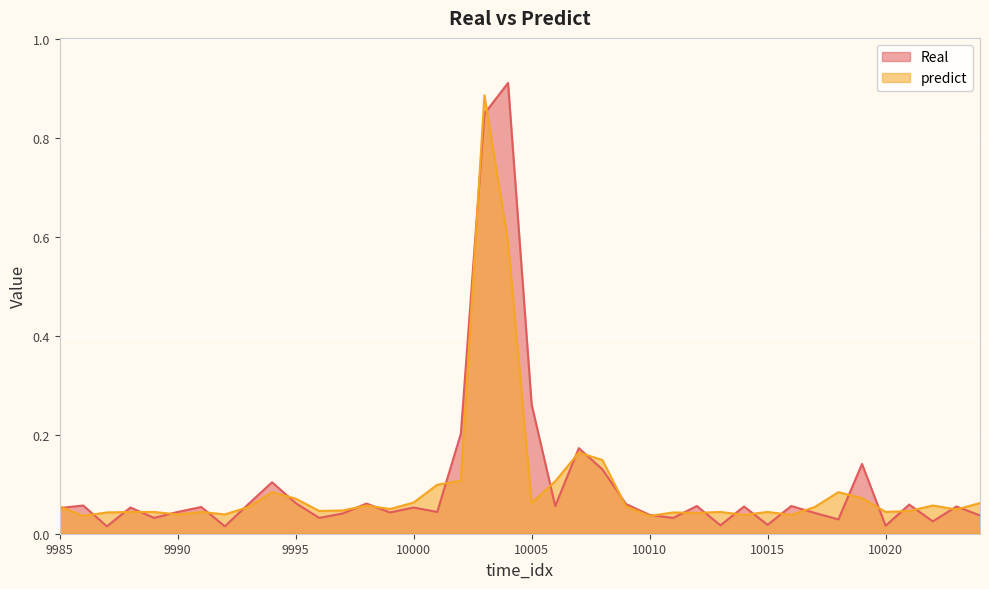

How many times do predict and Real cross each other?

30